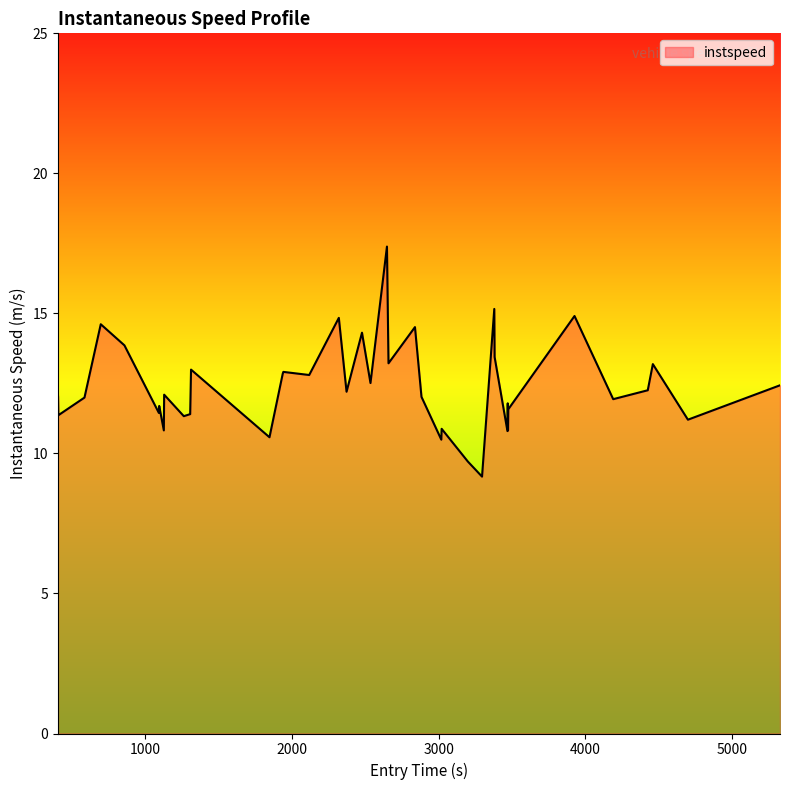

What is the greatest value displayed?

17.4